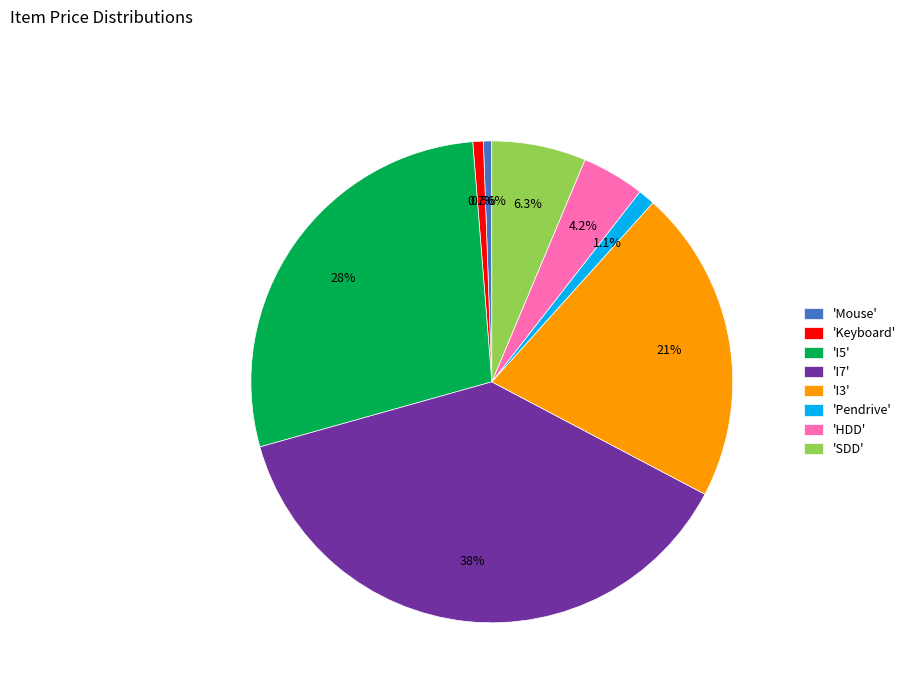

Between 'Mouse' and 'HDD', which is larger?

'HDD'